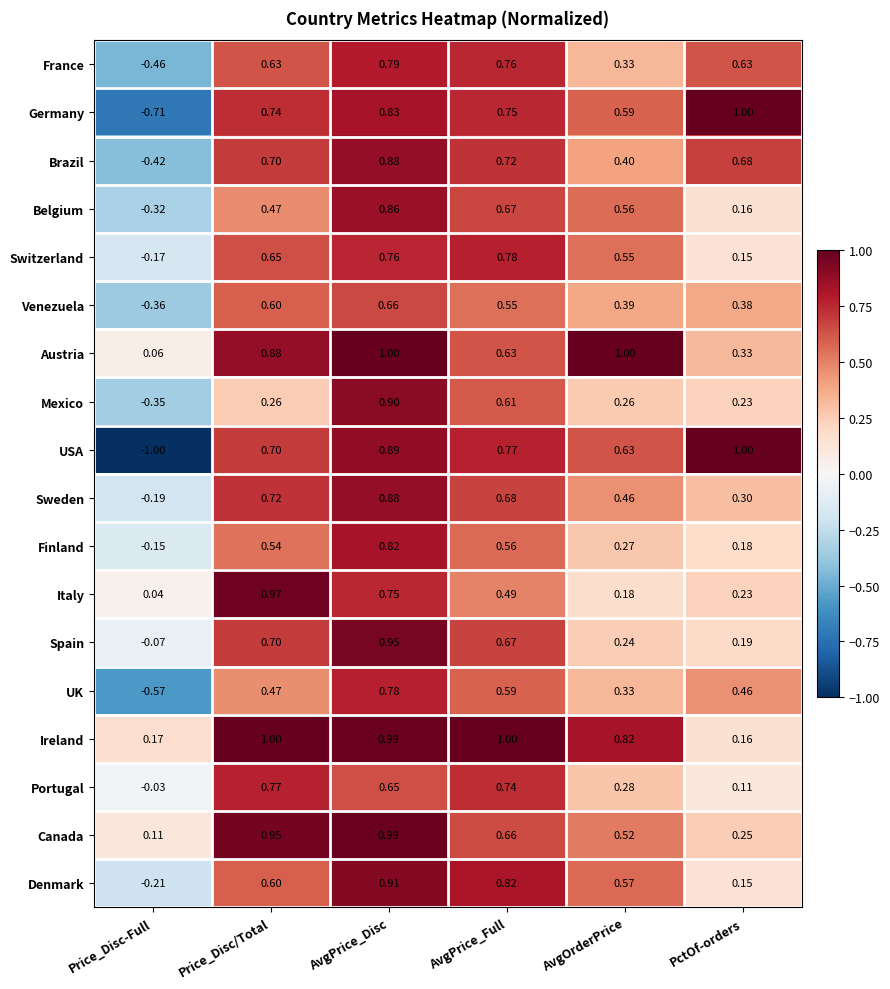

Which label corresponds to the smallest value in the chart?

Price_Disc-Full